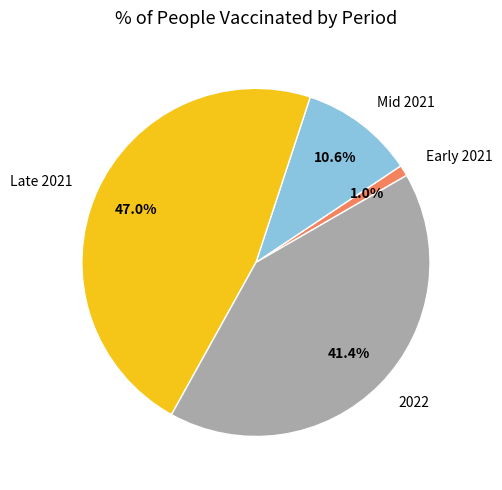

Is there any slice that represents more than half of the pie?

No